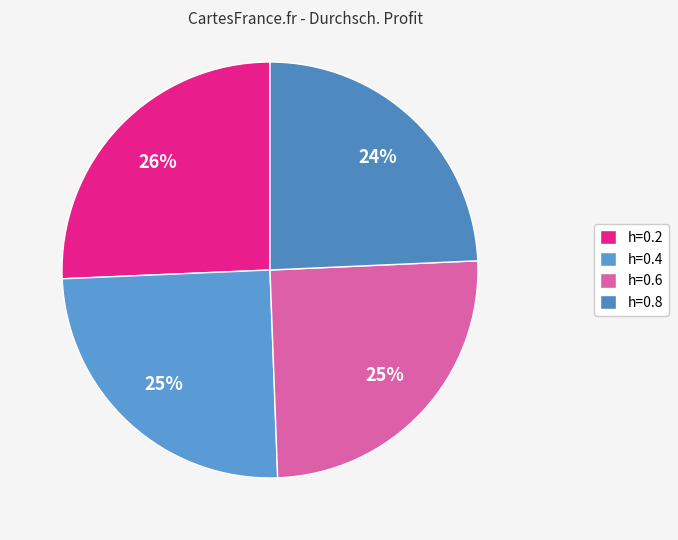

How many slices are in this pie chart?

4